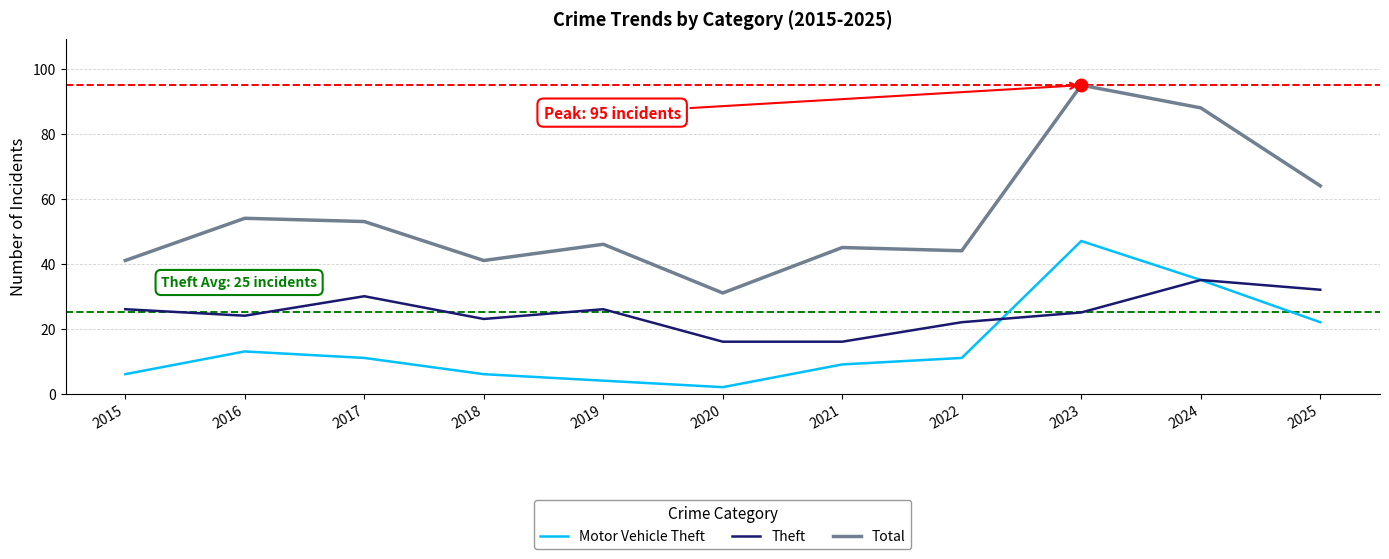

True or false: Total and Theft cross at least once.

False